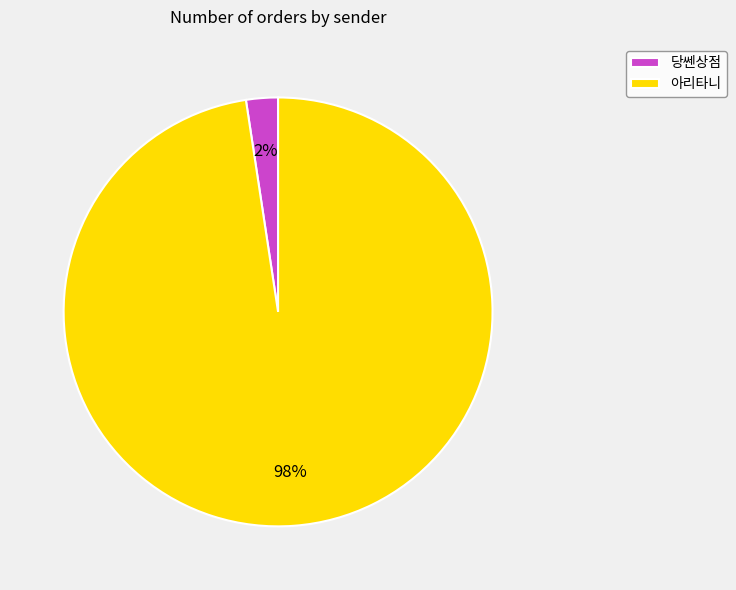

What is the largest slice in the pie chart?

아리타니